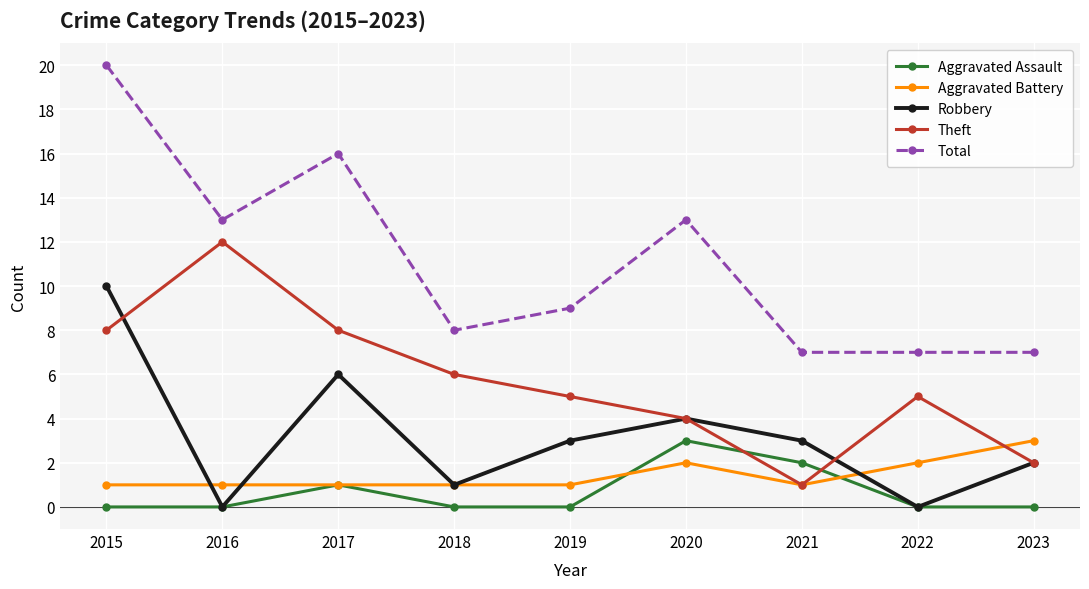

What is the highest value of the Theft series?

12